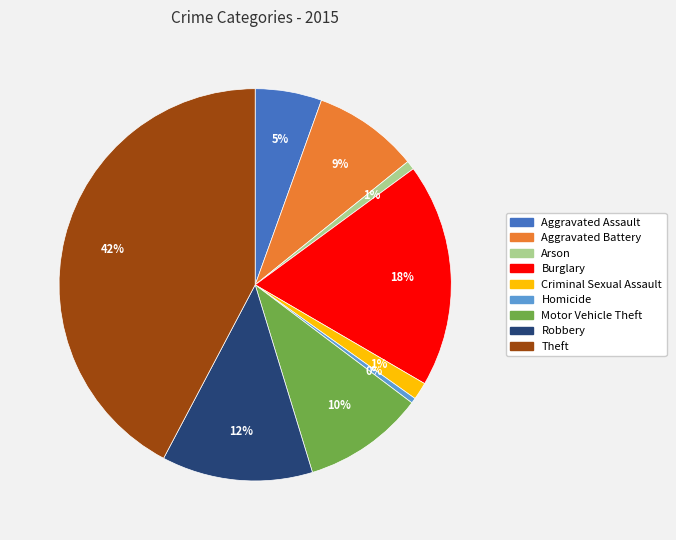

Do Aggravated Battery and Aggravated Assault together represent more than half of the pie?

No